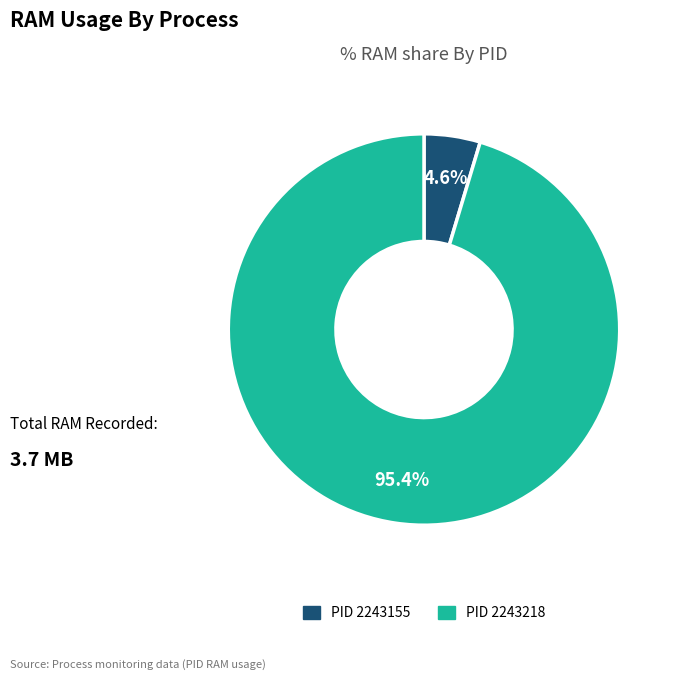

Which slice is the smallest?

PID 2243155